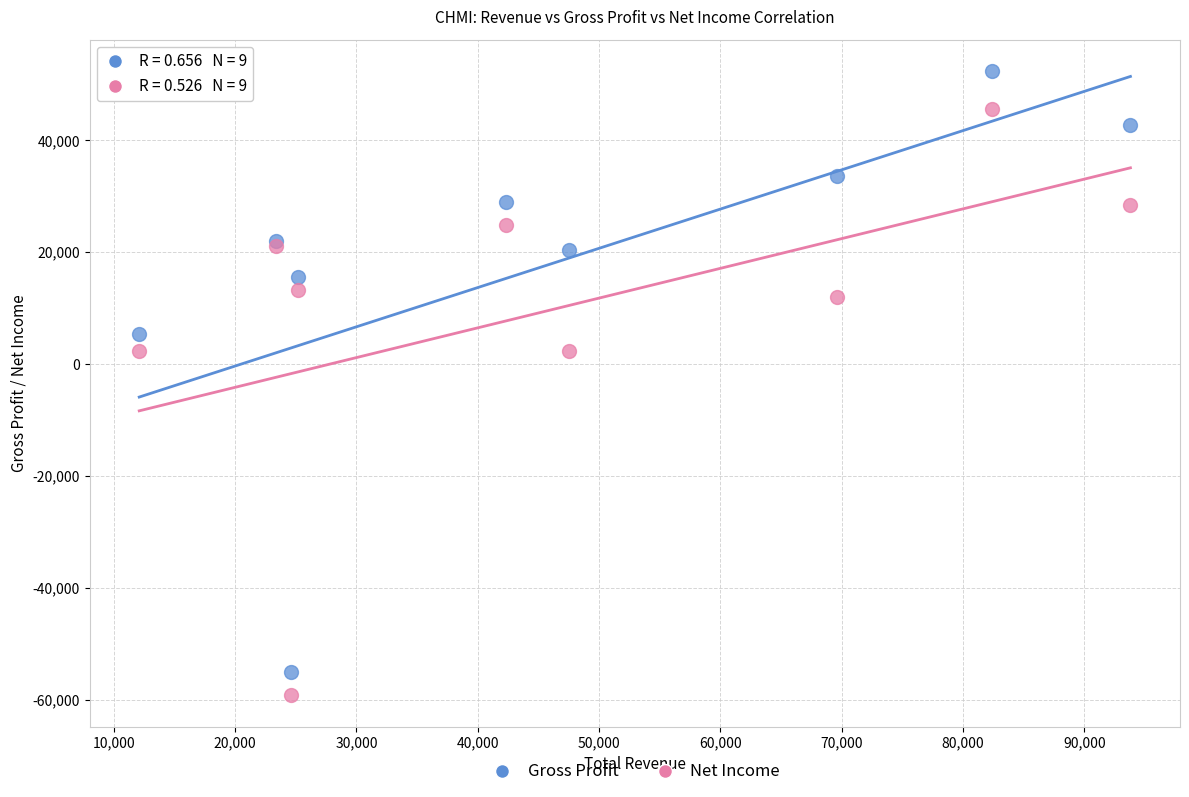

Which series contains the highest Y value?

Gross Profit